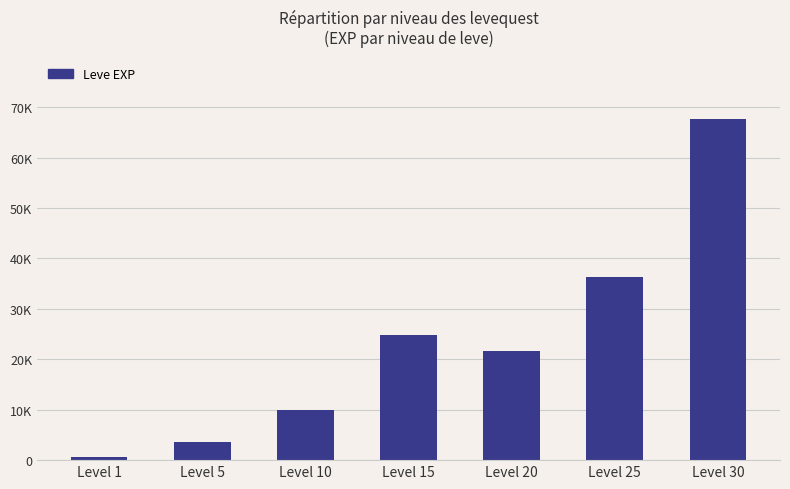

Does the chart contain any negative values?

No